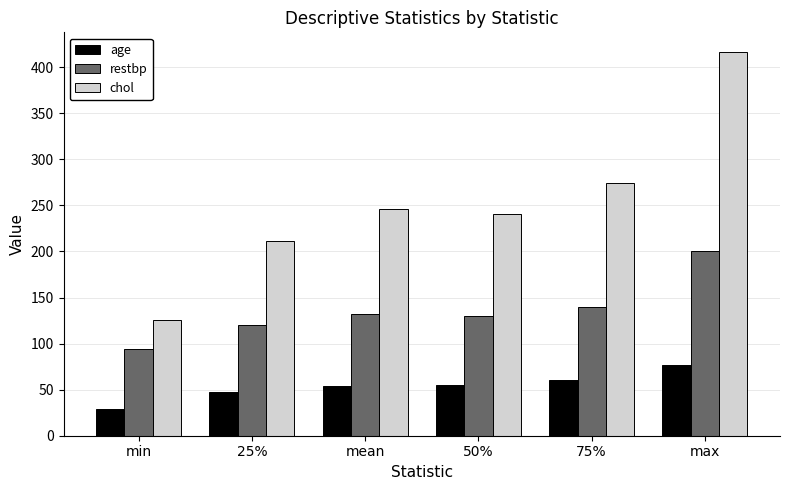

Which series has the largest total across all categories?

chol